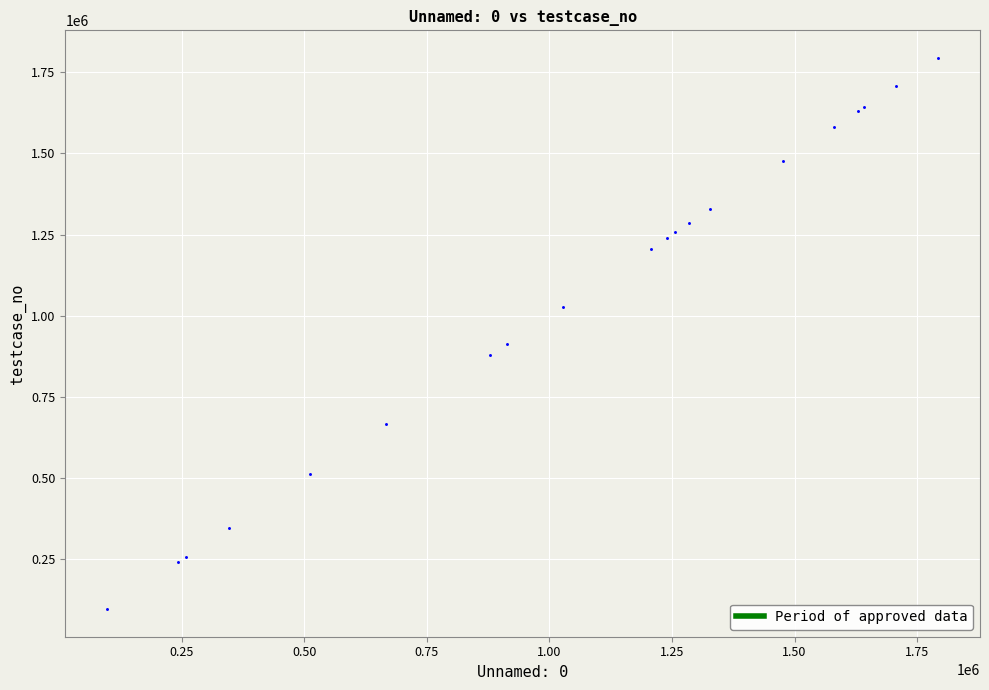

What Y value in the scatter plot is closest to 945334?

912607